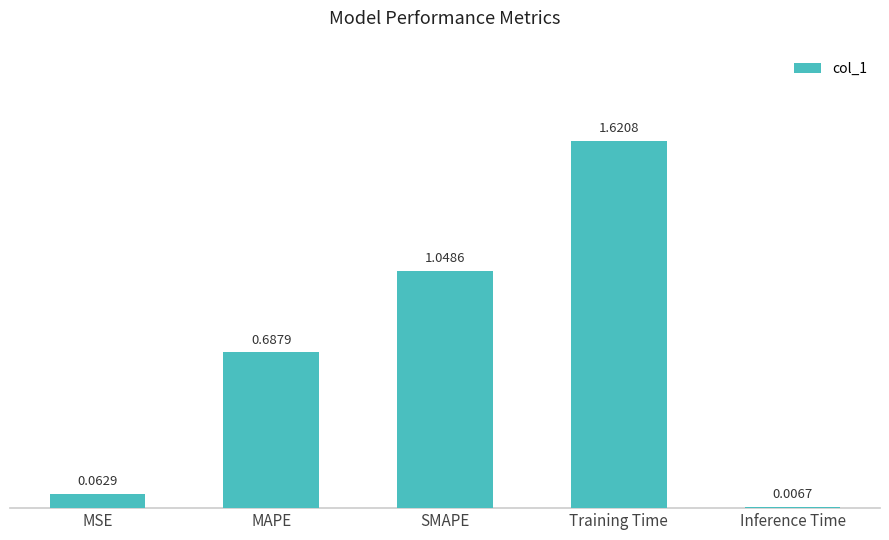

At which category does the chart reach its peak across all series?

Training Time